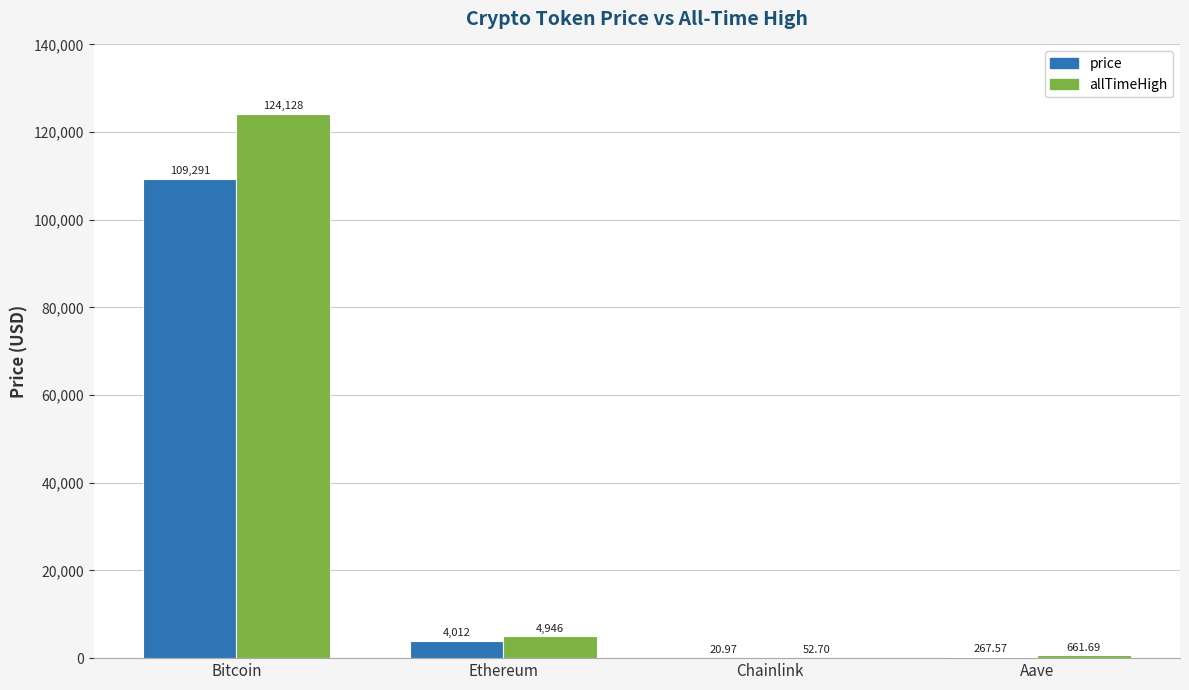

Which series has the largest total across all categories?

allTimeHigh